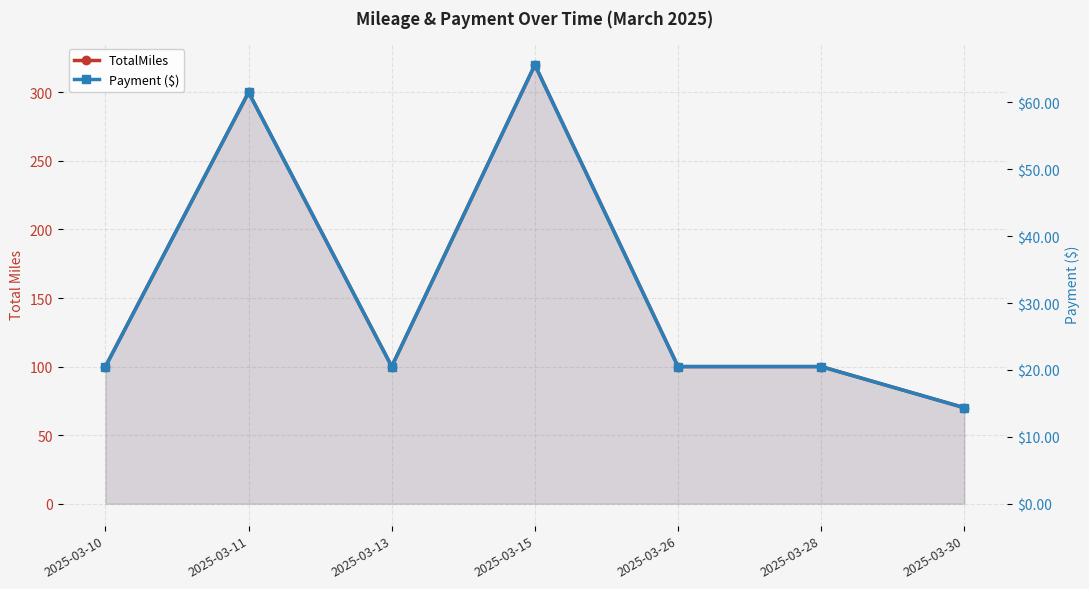

Reading left to right, list all the values displayed in this chart.

TotalMiles: 2025-03-10=100.0	2025-03-11=300.0	2025-03-13=100.0	2025-03-15=320.0	2025-03-26=100.0	2025-03-28=100.0	2025-03-30=70.0
Payment ($): 2025-03-10=20.5	2025-03-11=61.5	2025-03-13=20.5	2025-03-15=65.6	2025-03-26=20.5	2025-03-28=20.5	2025-03-30=14.3